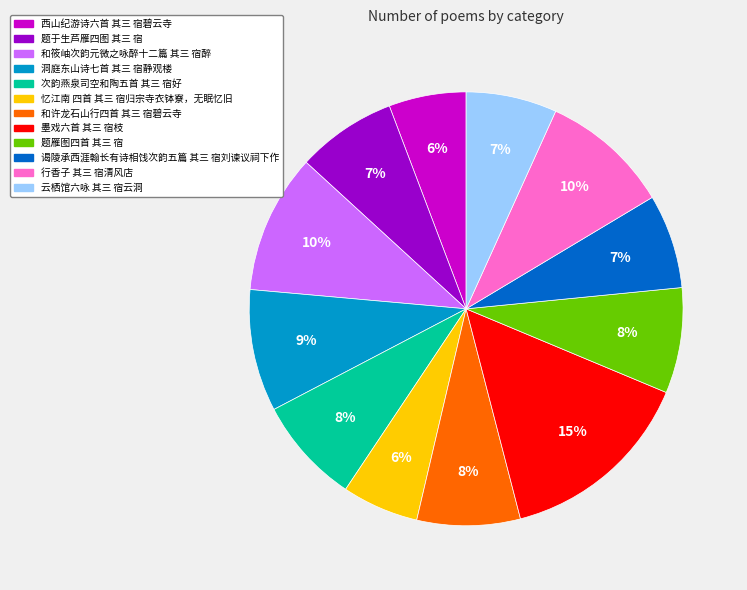

To the nearest percent, what is the difference between the 云栖馆六咏 其三 宿云洞 and 次韵燕泉司空和陶五首 其三 宿好 slice percentages?

1%